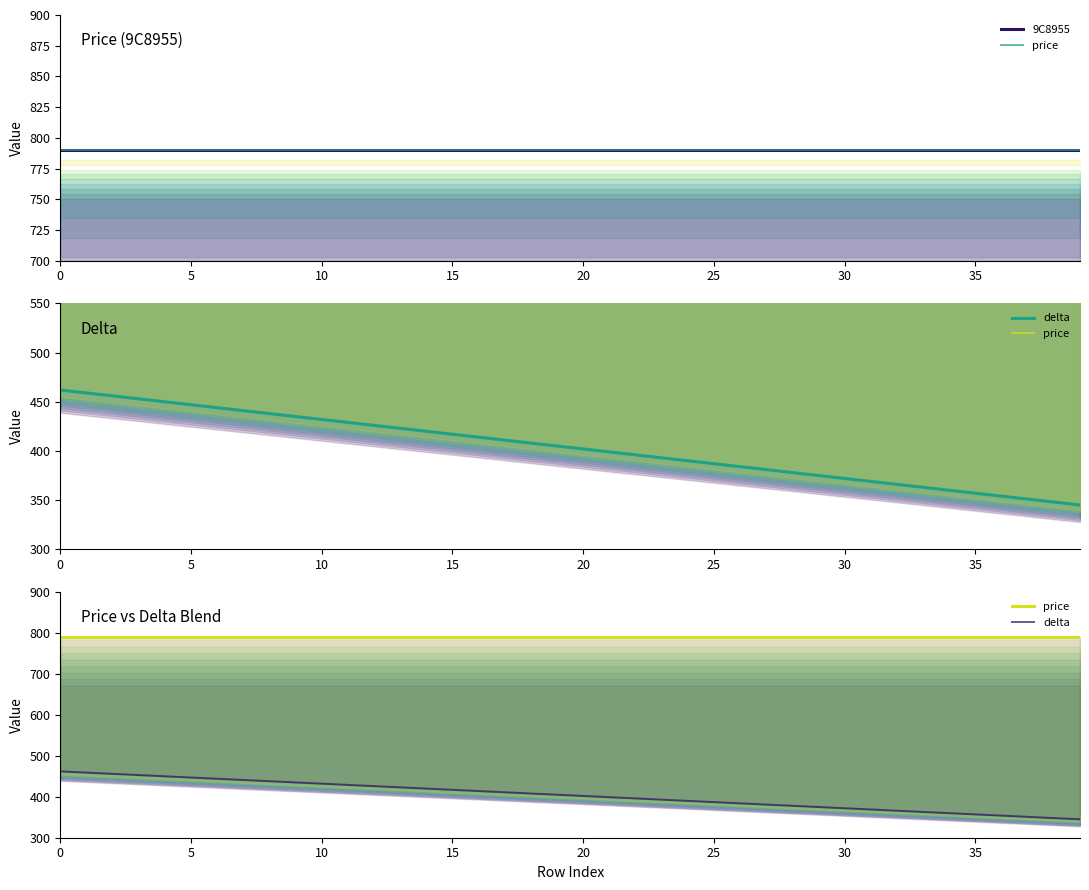

What is the sum of all 9C8955 values?

31600